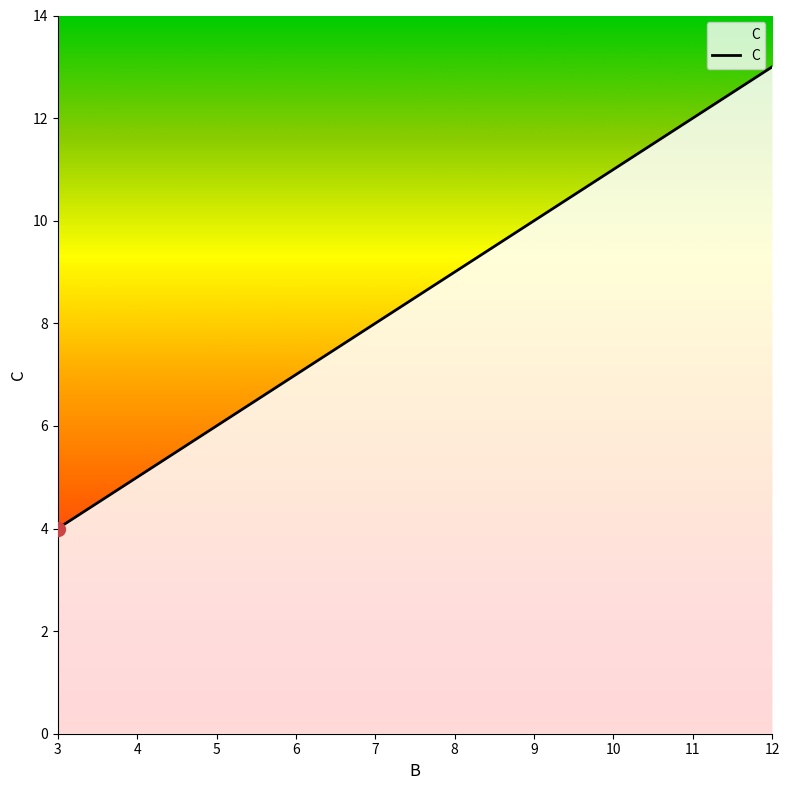

The chart shows a value of 21 at 11. True or false?

False